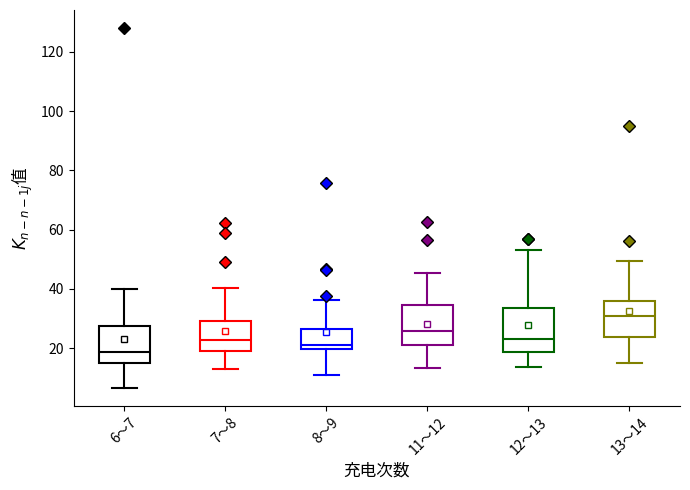

Reading left to right, read every box against the y-axis: the position of its median line, the range the box covers, and the ends of its whiskers. The values are not printed on the chart, so give them approximately, as read against the axis.

6～7: median 18, box 14 to 28, whiskers 6 to 40
7～8: median 22, box 20 to 30, whiskers 12 to 40
8～9: median 20 (just above the box's lower edge), box 20 to 26, whiskers 12 to 36
11～12: median 26, box 20 to 34, whiskers 14 to 46
12～13: median 24, box 18 to 34, whiskers 14 to 54
13～14: median 30, box 24 to 36, whiskers 14 to 50